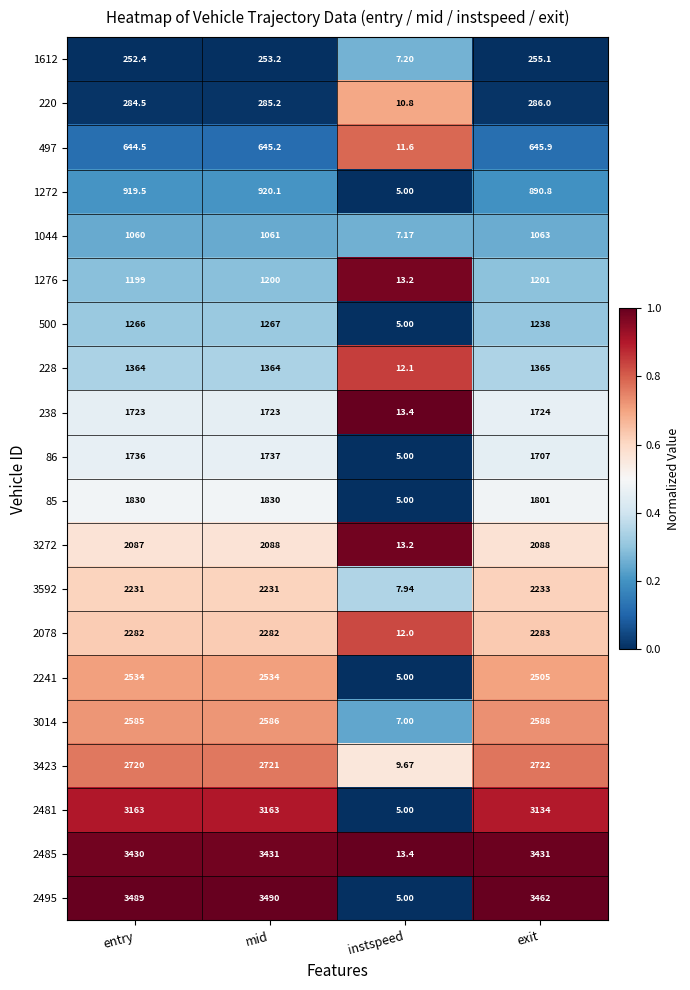

How many series are shown in this chart?

20